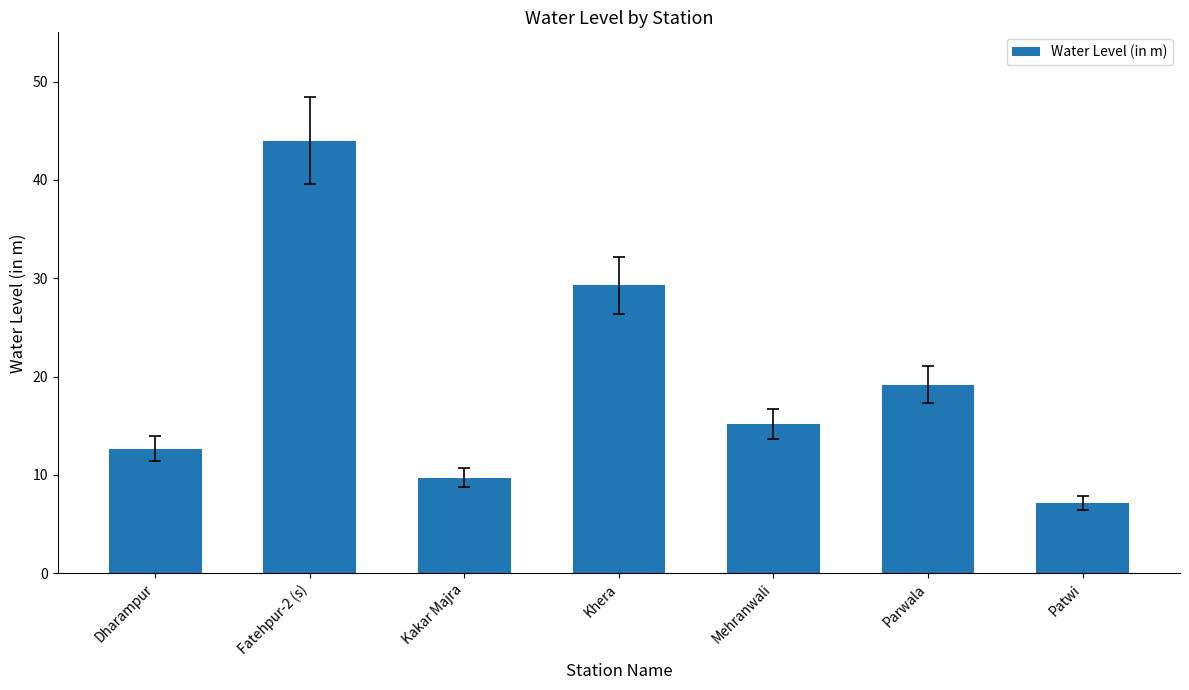

What is the smallest value displayed?

7.1